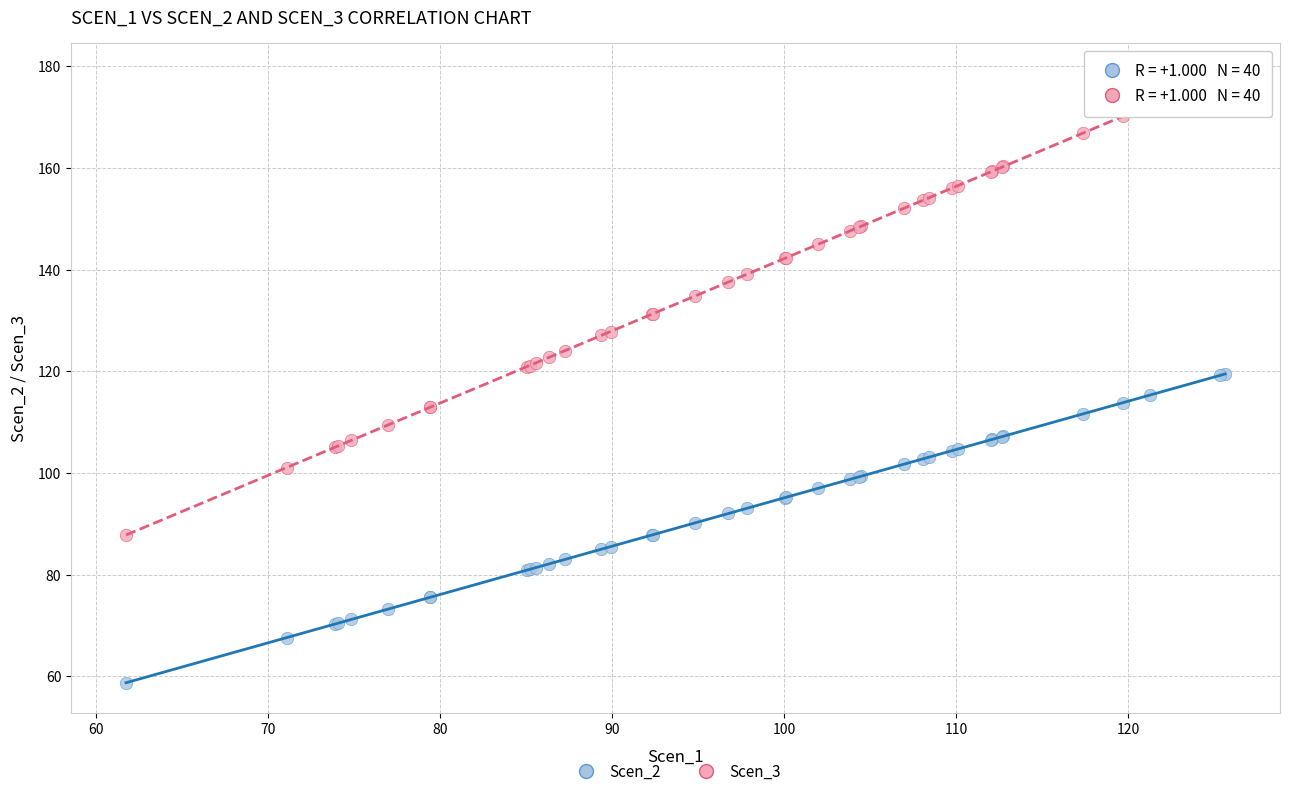

What is the X range (max minus min) for the scatter plot?

63.9